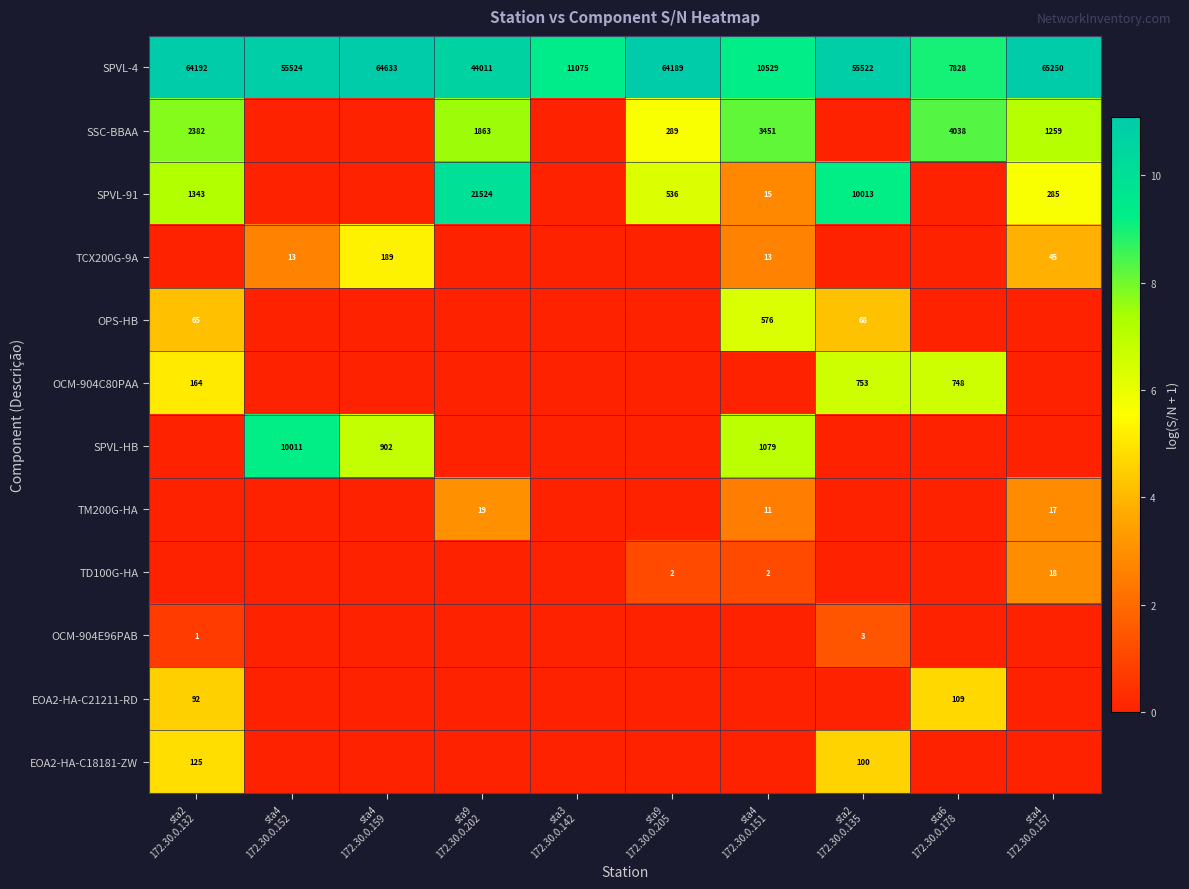

What is the highest value of the row_11 series?

4.8